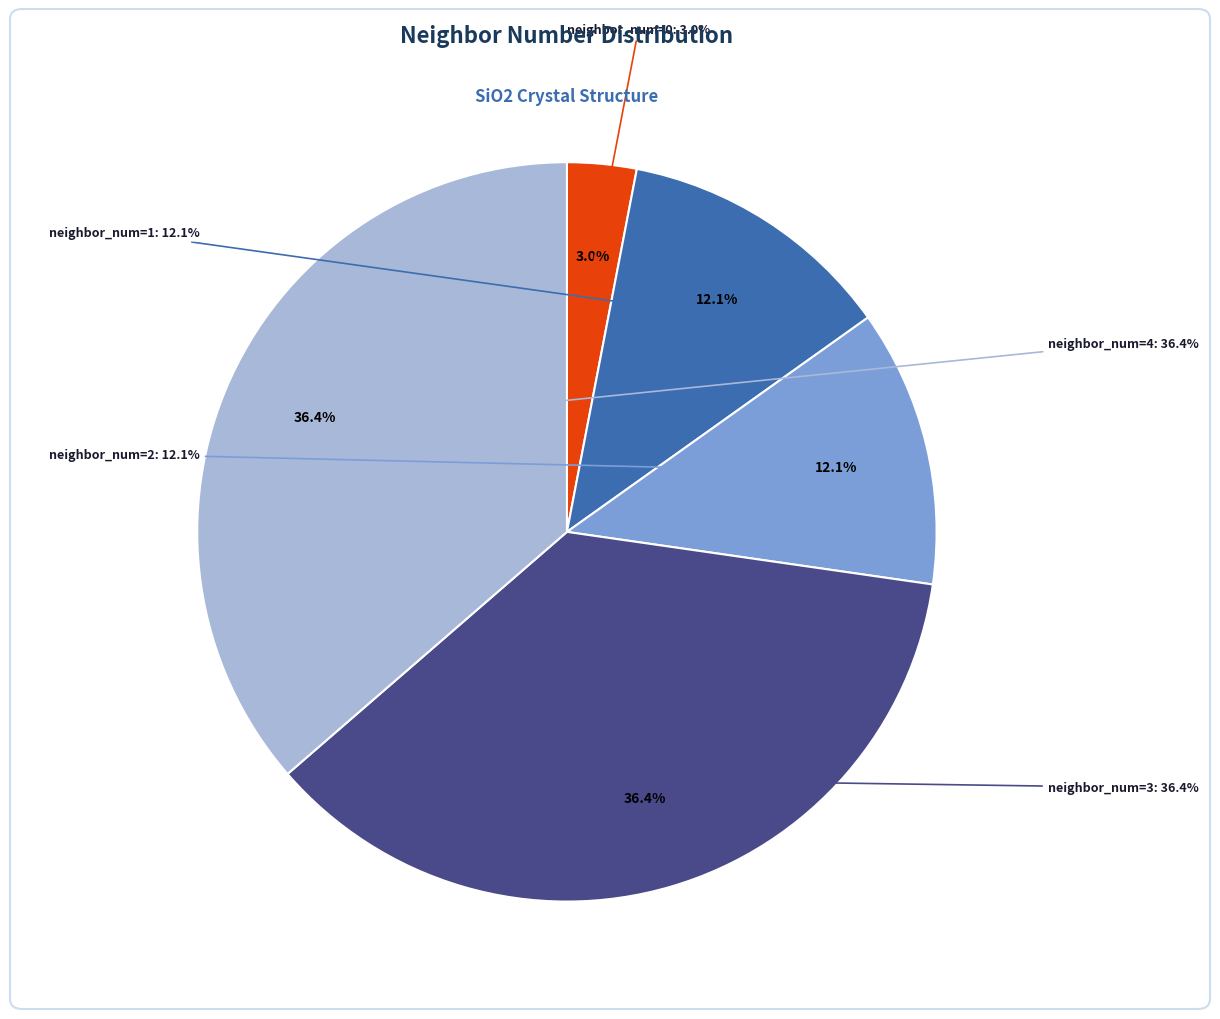

Is it true that 4 is 36% of the pie?

True